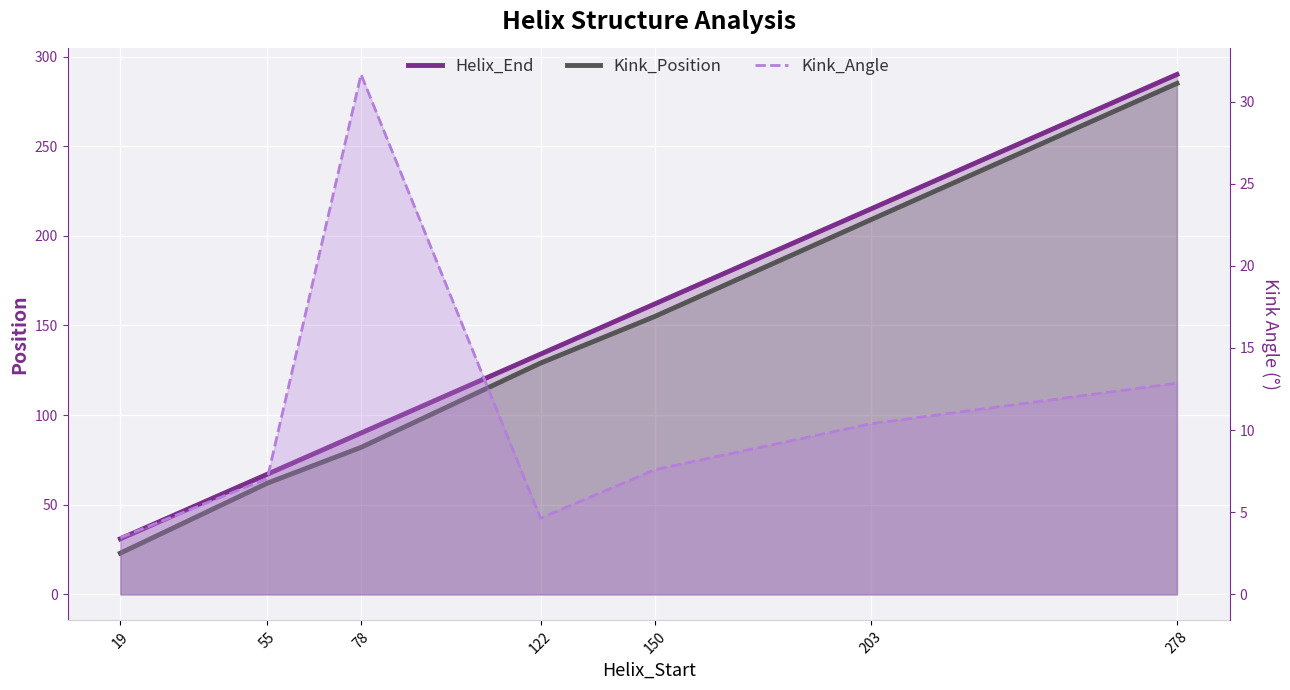

What value does the Kink_Angle series have at 122?

4.6